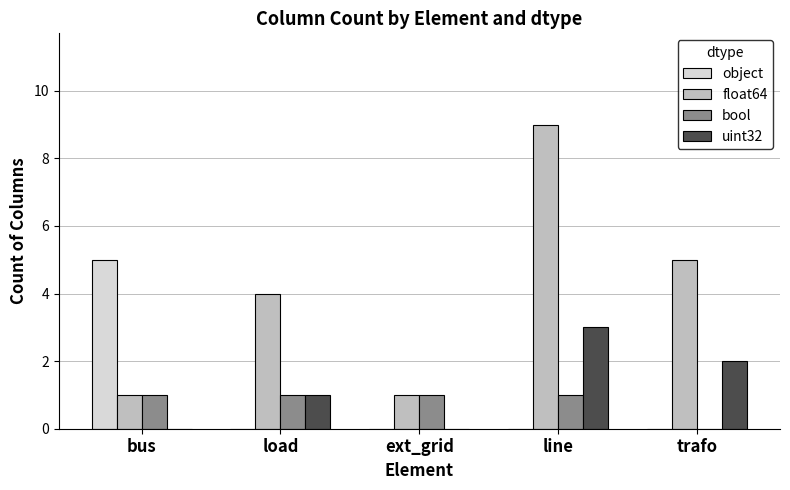

The uint32 series shows 0 at ext_grid. True or false?

True